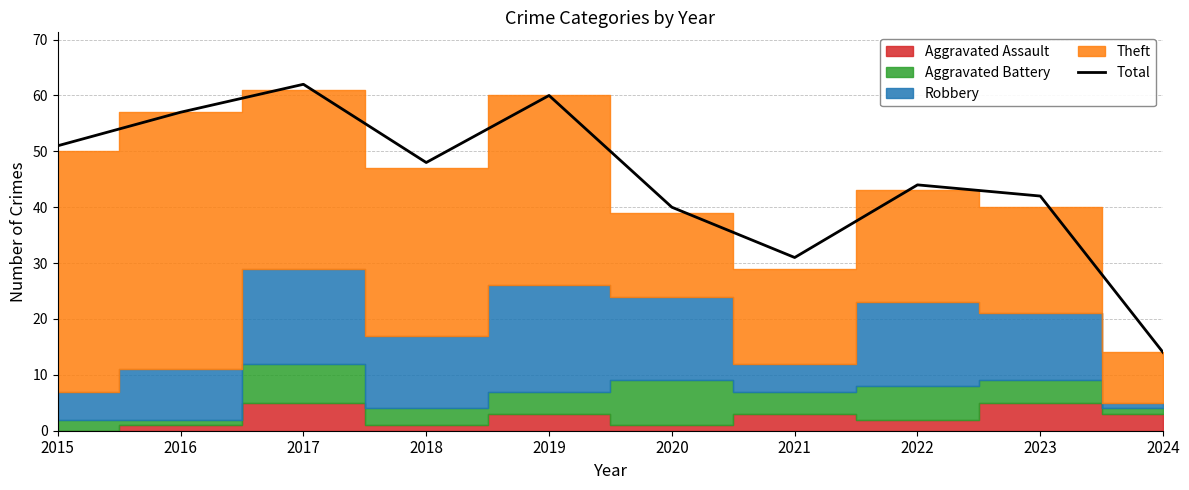

Does the chart display data point markers on the line(s)?

No